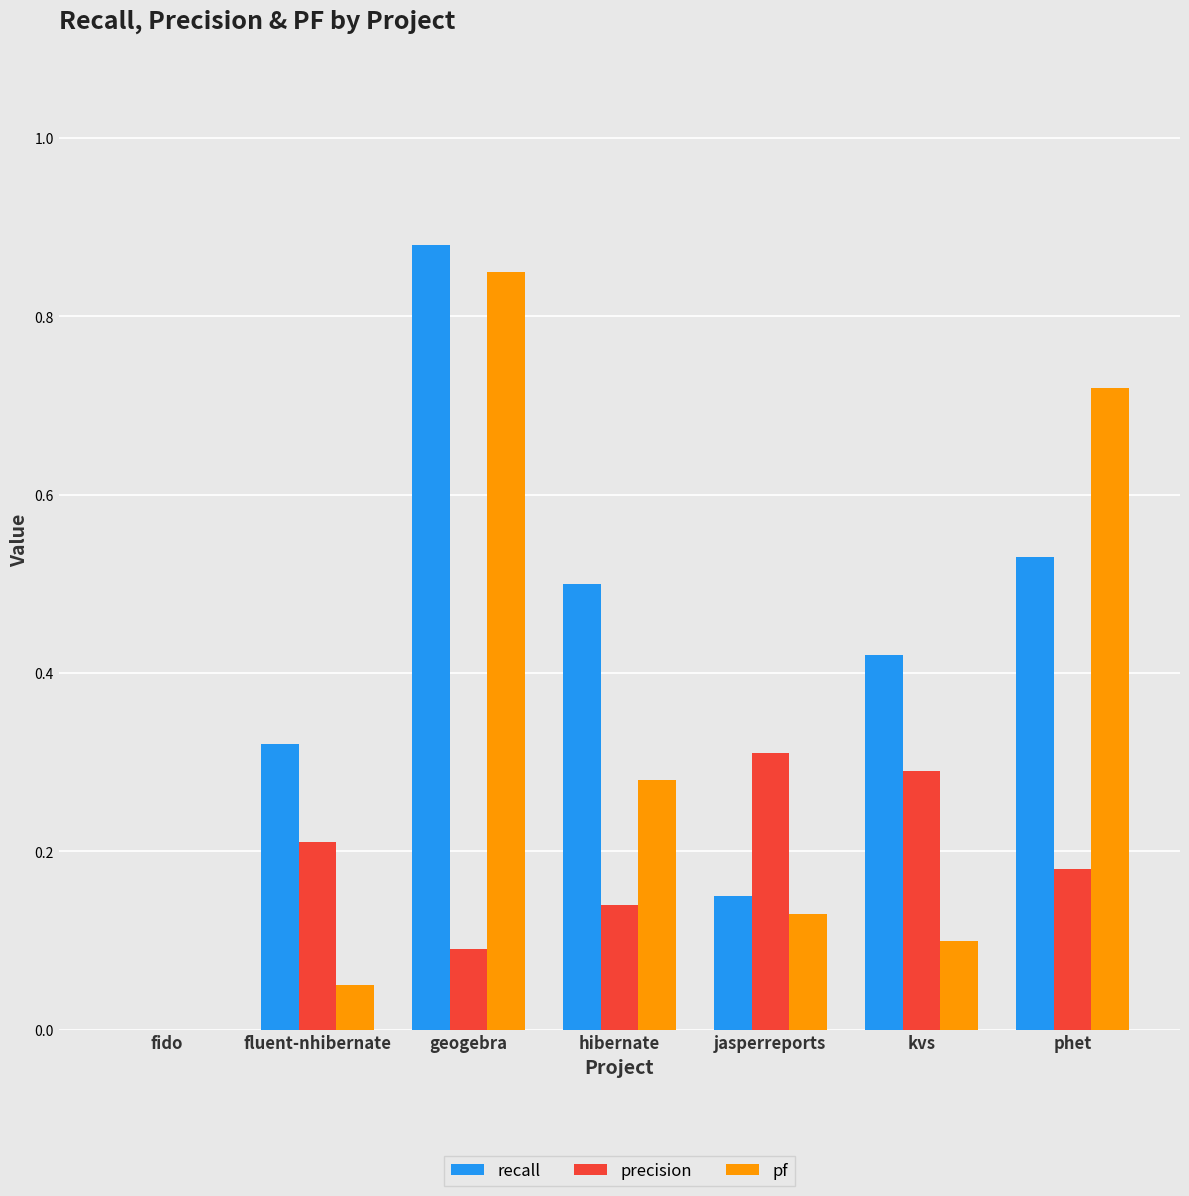

What is the sum of the recall values at kvs and jasperreports?

0.6